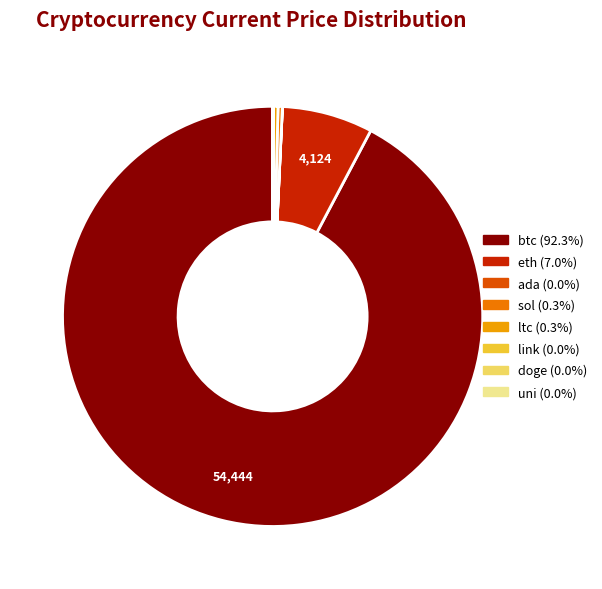

Is there a majority slice in this chart?

Yes